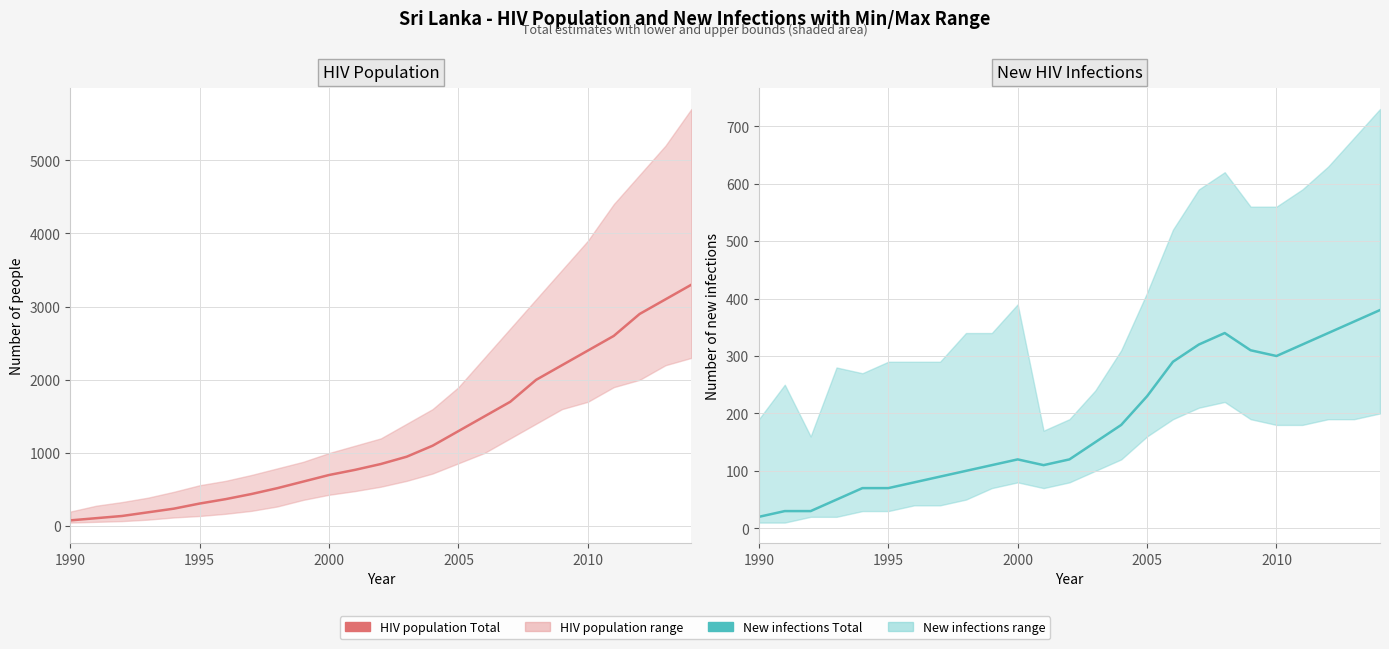

How many values in the HIV population Total series exceed 850?

12